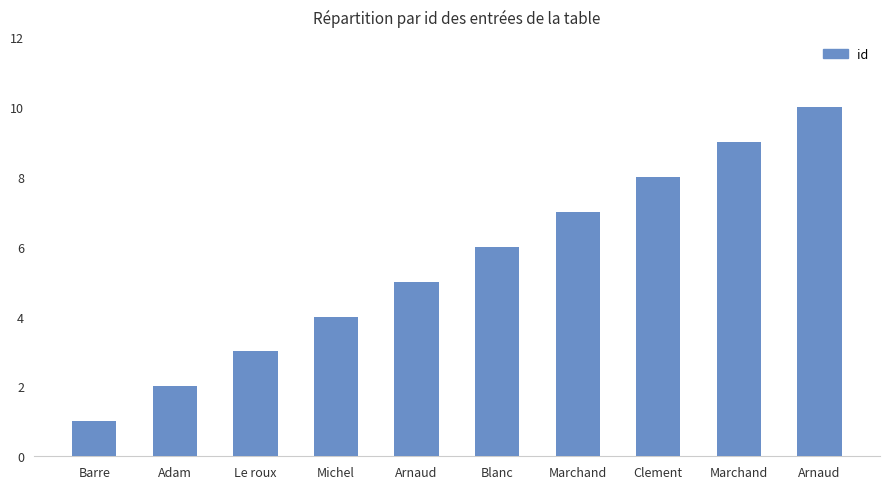

Rank the categories by value from highest to lowest.

Arnaud, Marchand, Clement, Marchand, Blanc, Arnaud, Michel, Le roux, Adam, Barre